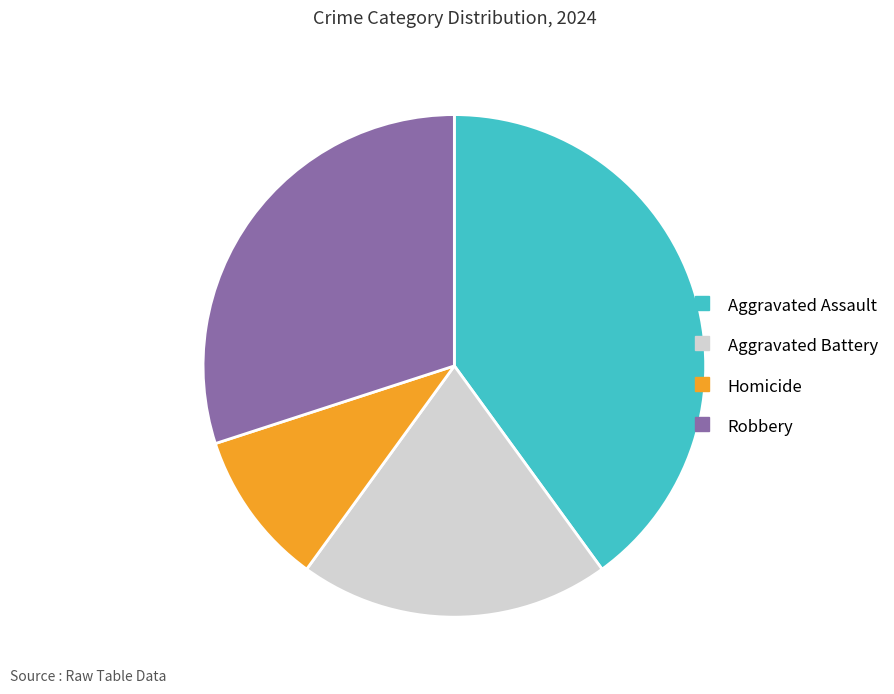

True or false: Aggravated Battery accounts for 9% of the total.

False